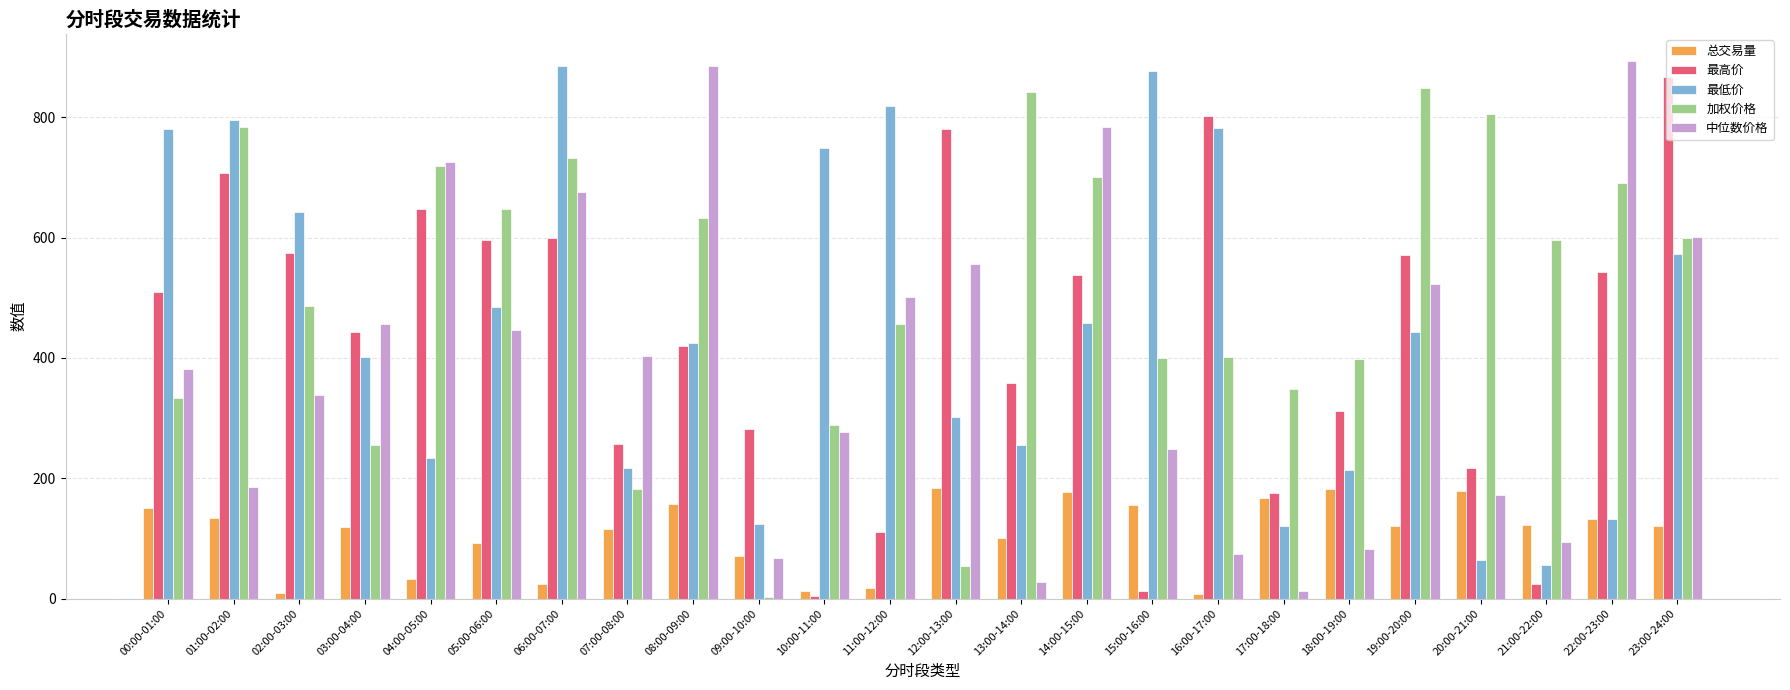

Read the 中位数价格 value at 13:00-14:00.

27.8